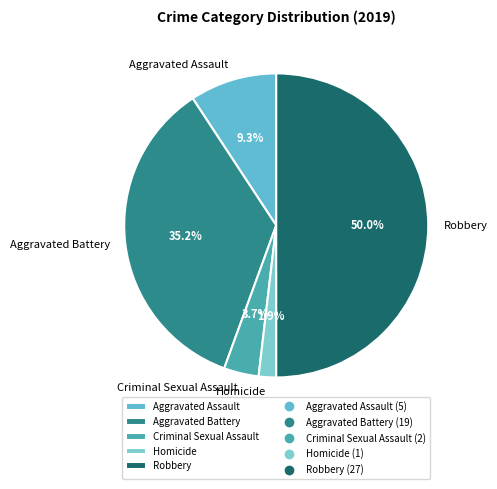

What is the ratio of the value at Criminal Sexual Assault to the value at Robbery?

0.1